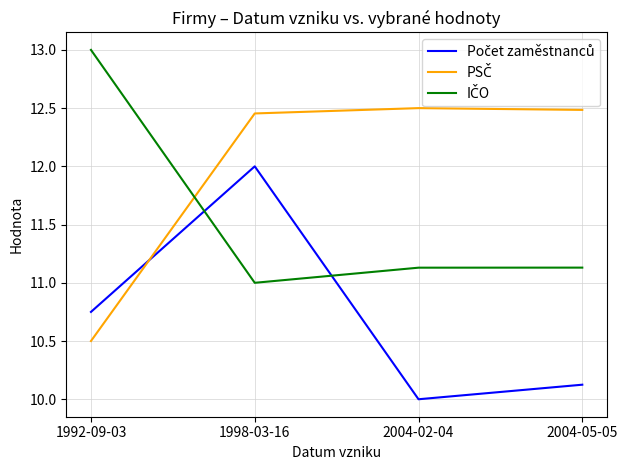

What position from the right is 1992-09-03?

4